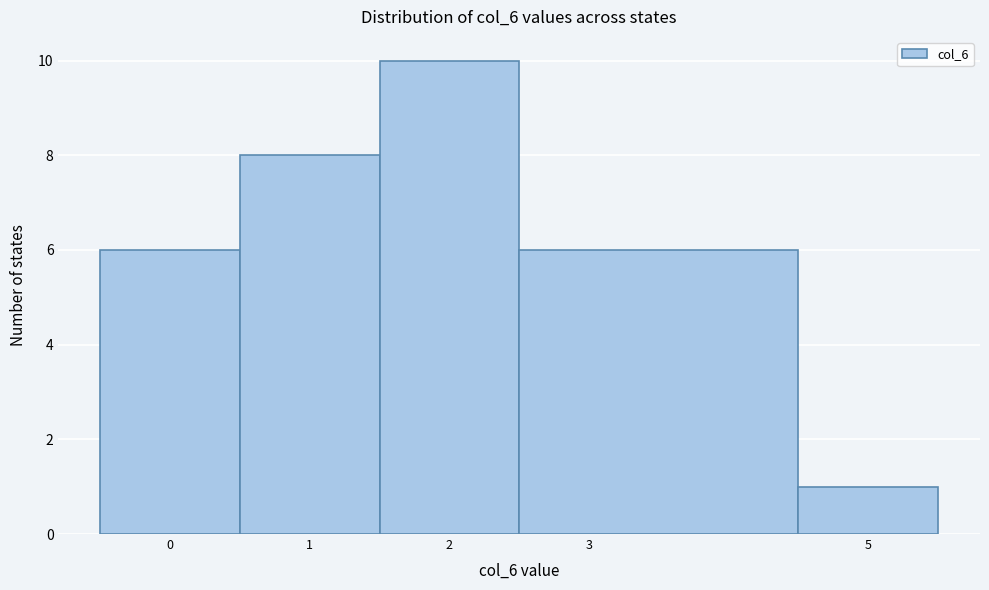

What is the height of the bar covering -0.5 to 0.5 on the x-axis? The values are not printed on the chart, so give them approximately, as read against the axis.

6